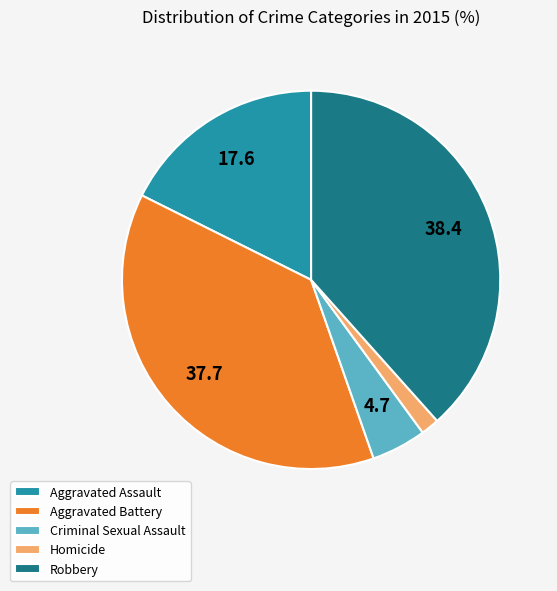

Which category has the biggest portion of the pie?

Robbery